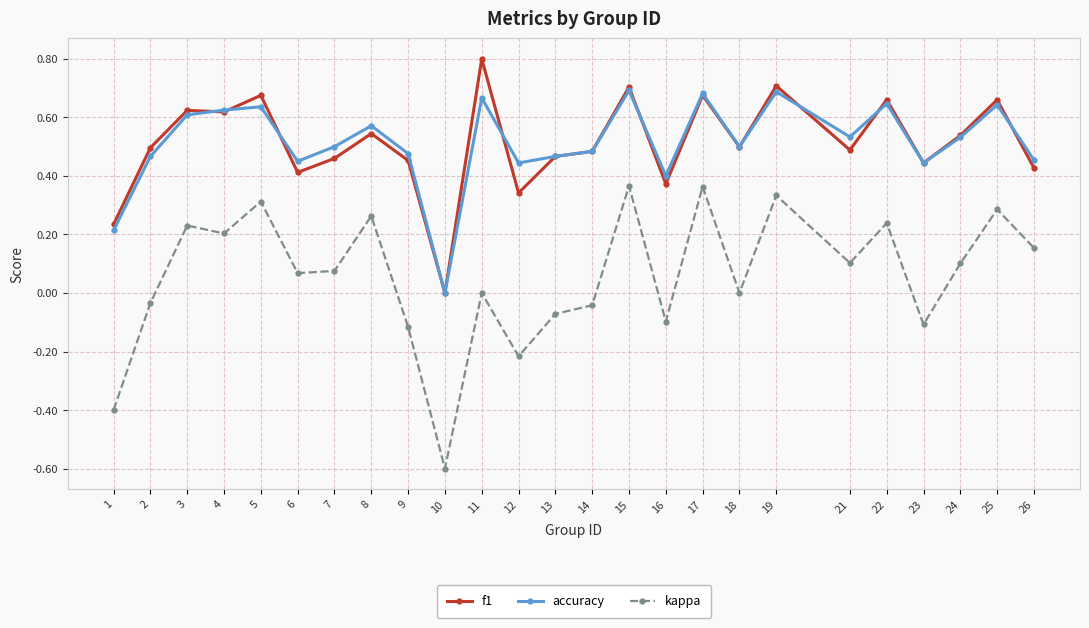

True or false: f1 has a value of 0.7 at 21.

False